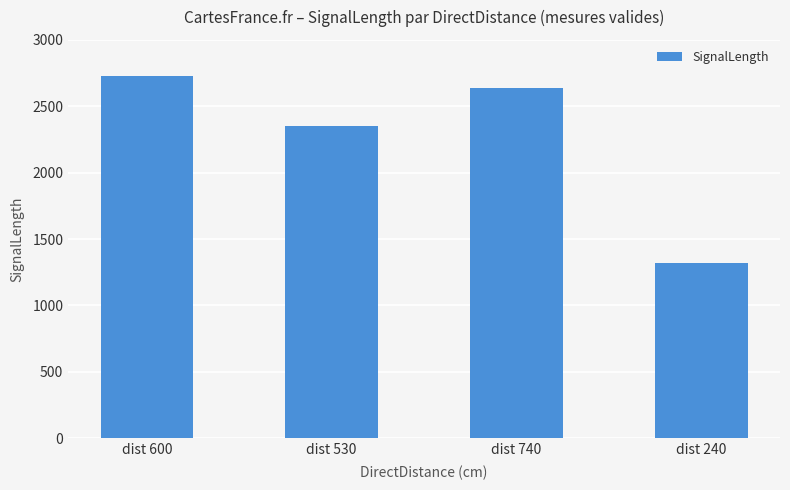

Reading left to right, what are all the values shown in this chart?

2730	2350	2640	1317